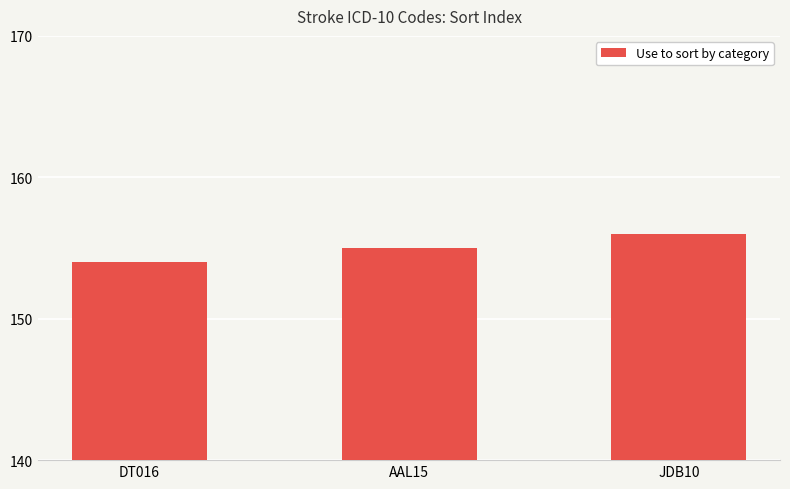

What is the label of the 1st bar from the left?

DT016